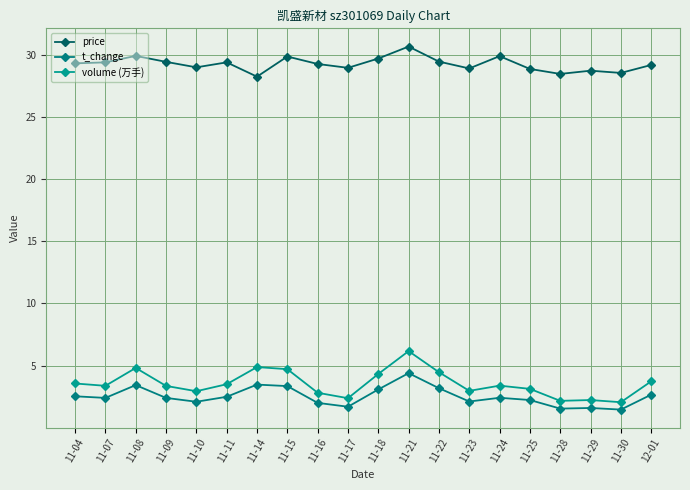

Where does the volume (万手) series first go above 3?

11-04